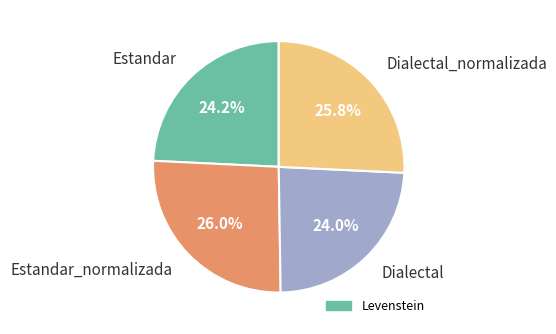

To the nearest percent, what portion does Dialectal represent?

24%